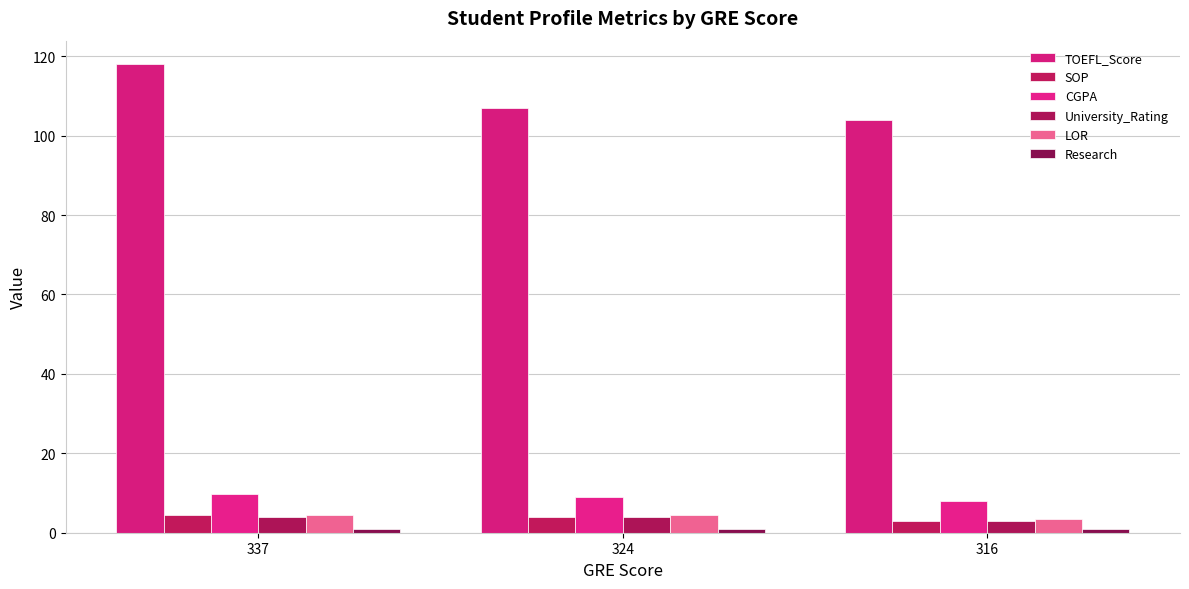

Does the chart contain any negative values?

No